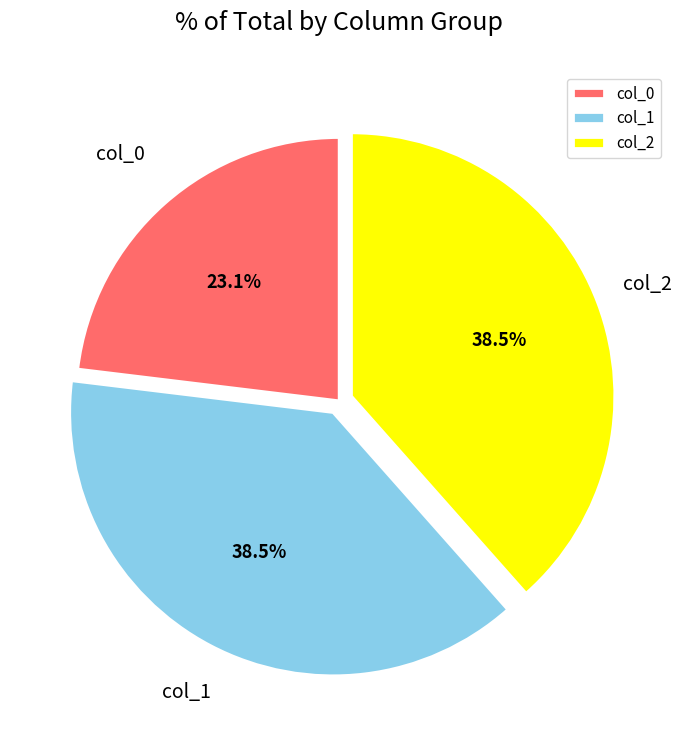

Is there a majority slice in this chart?

No